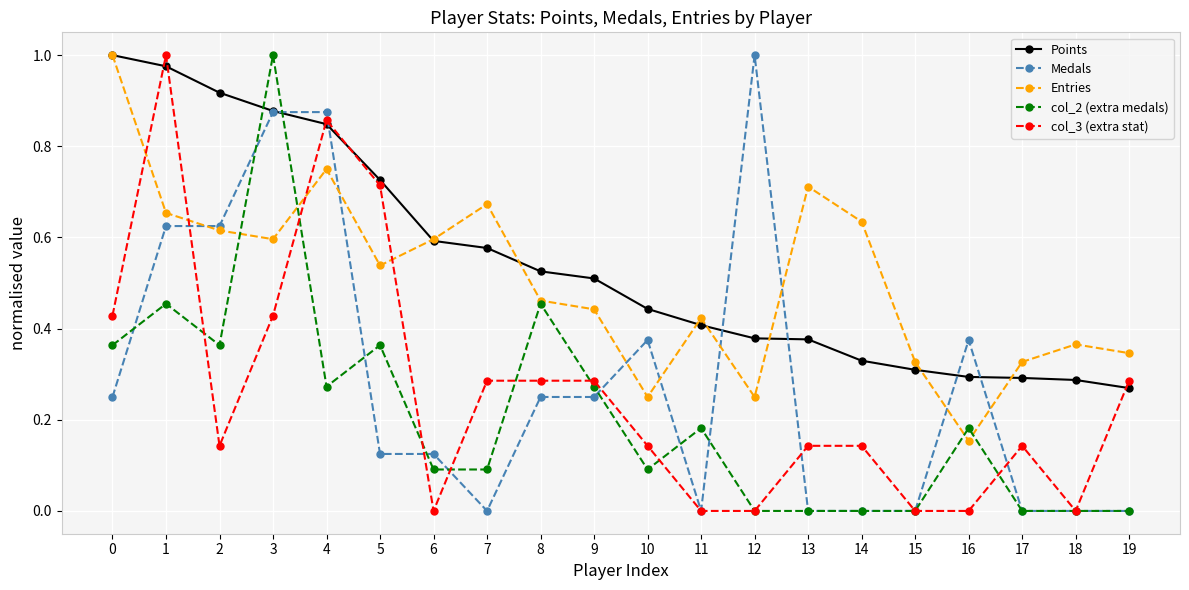

True or false: col_3 (extra stat) has more than 2 points higher than both neighbors.

True